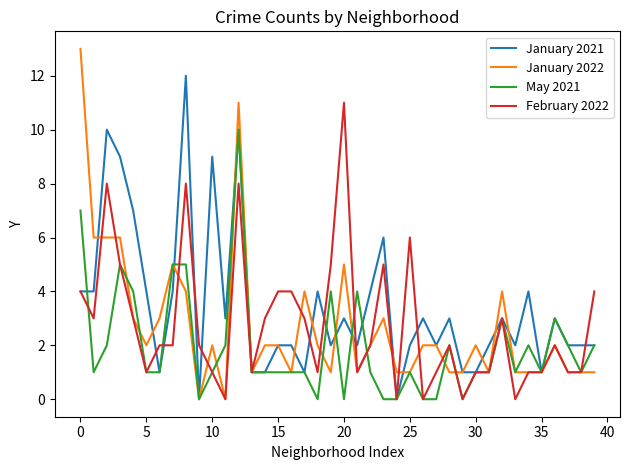

List the series in order of their peak value, lowest first.

May 2021, February 2022, January 2021, January 2022